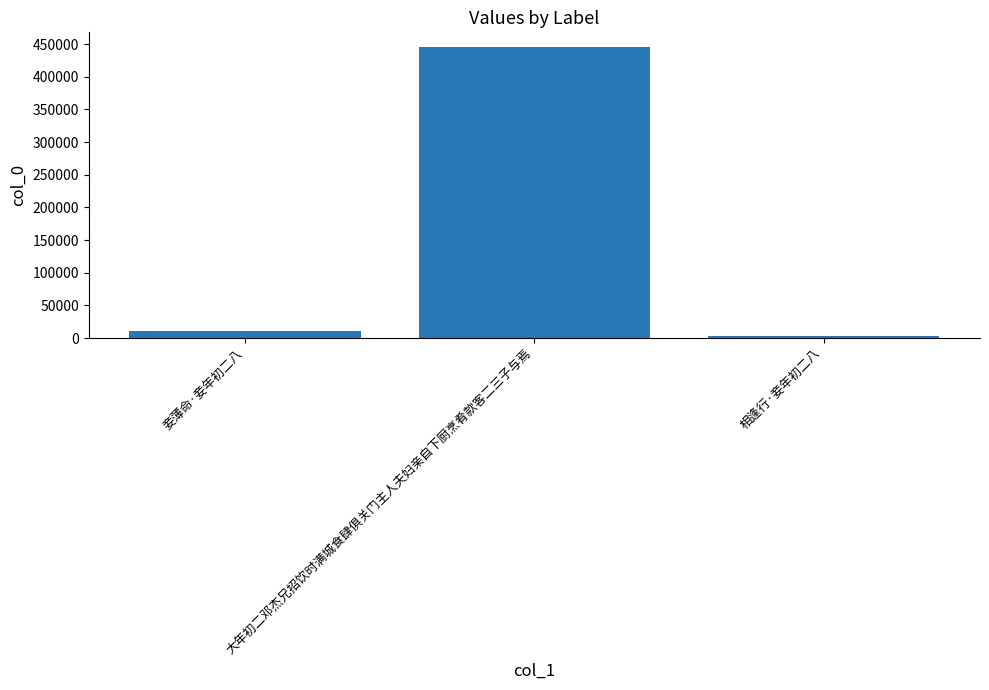

Where is the data nearest to the value 224501?

妾薄命·妾年初二八